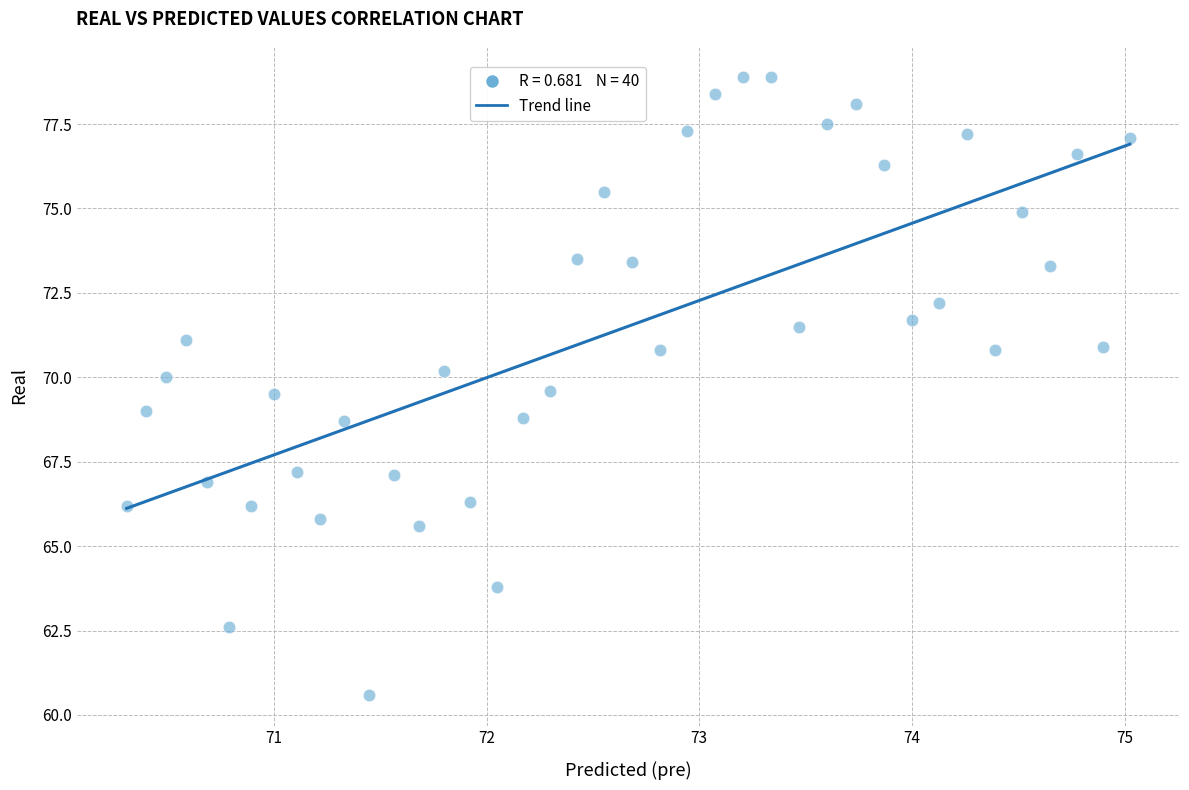

What is the range of X values (max minus min)?

4.7